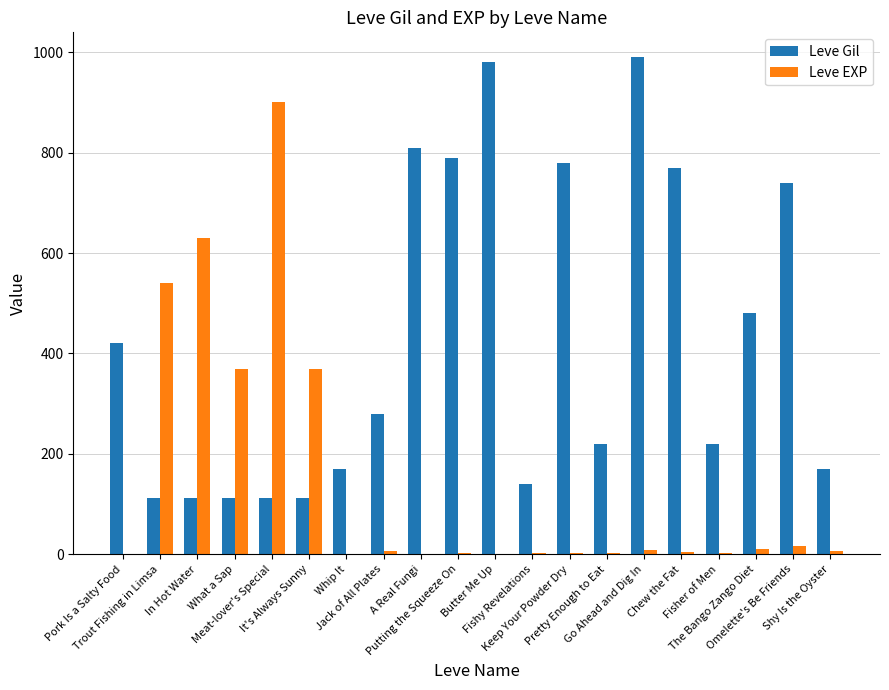

What is the greatest value displayed?

990